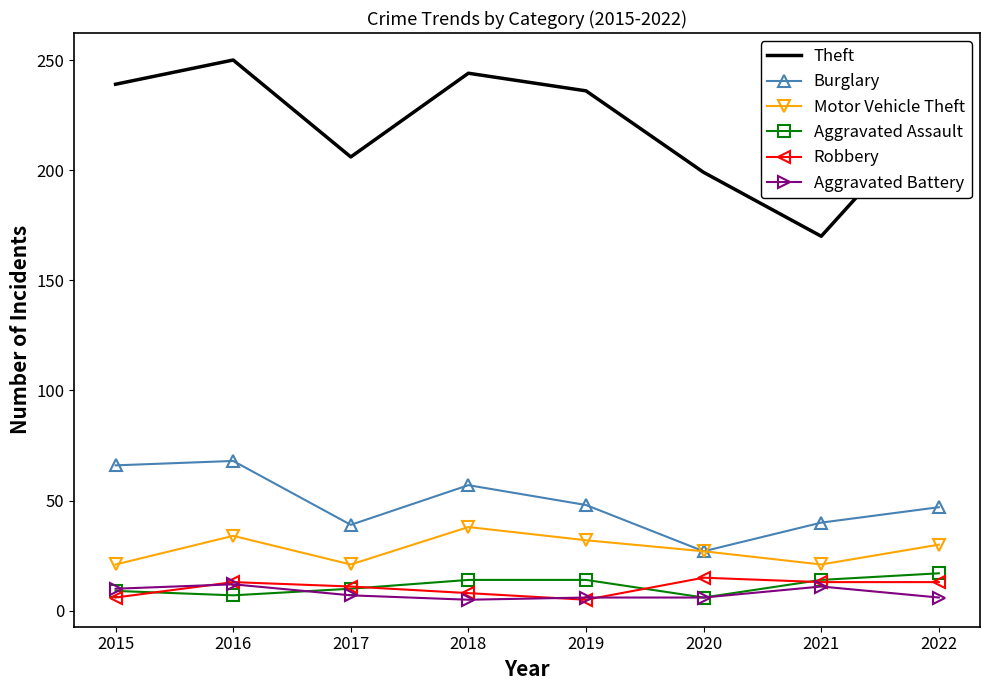

Is it true that Aggravated Assault equals 17 at 2022?

True